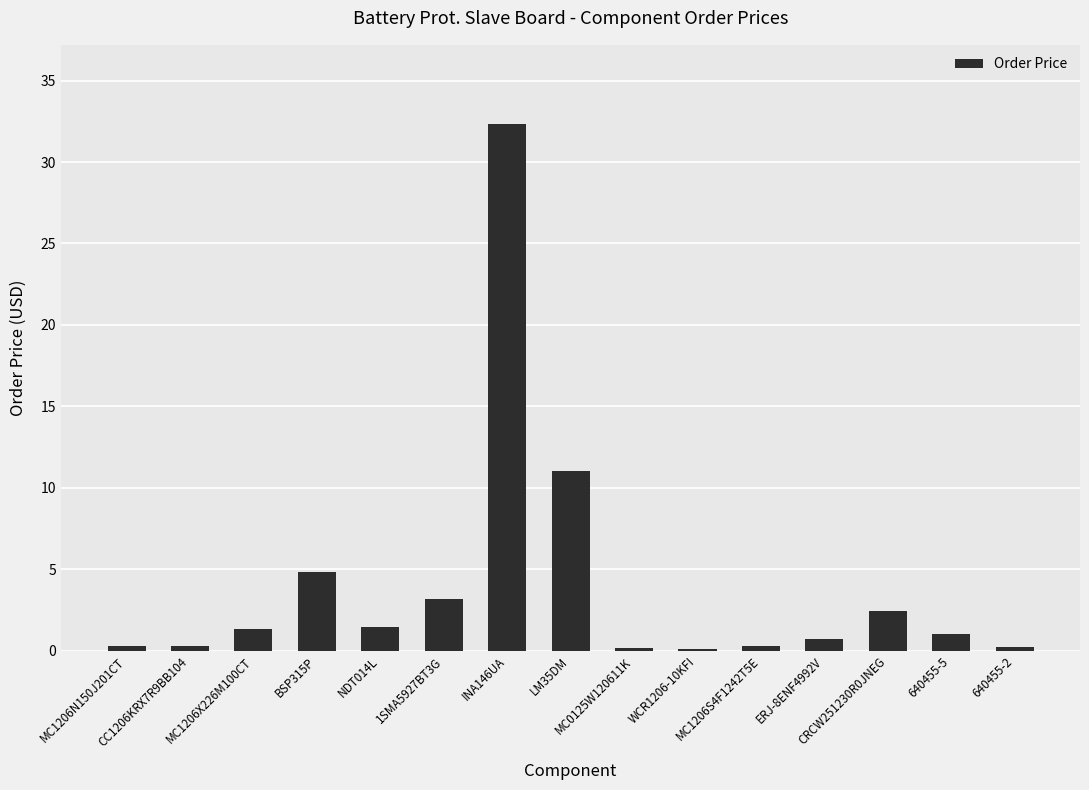

What is the average value?

4.0